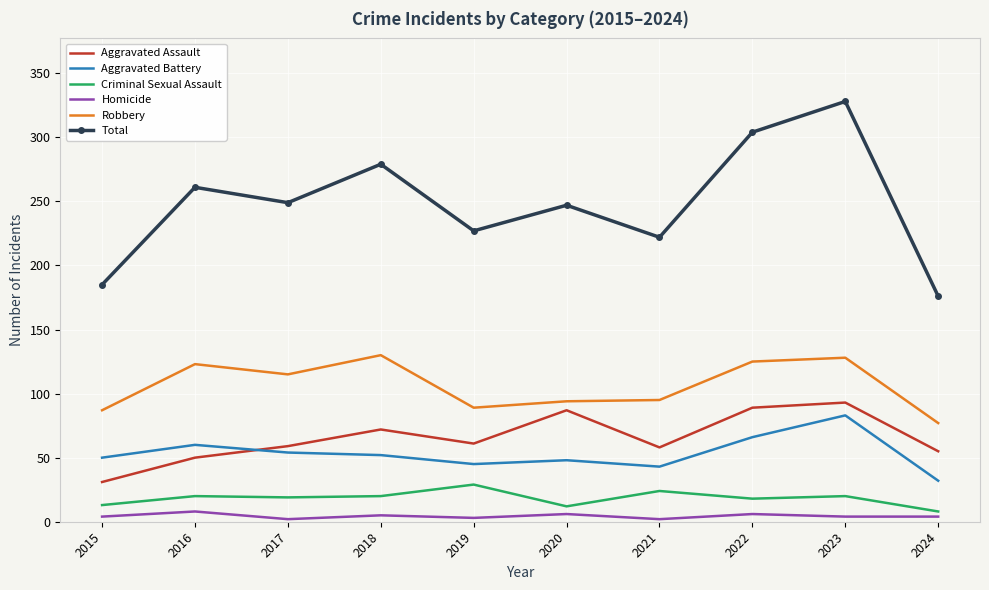

The Total series shows 222 at 2021. True or false?

True